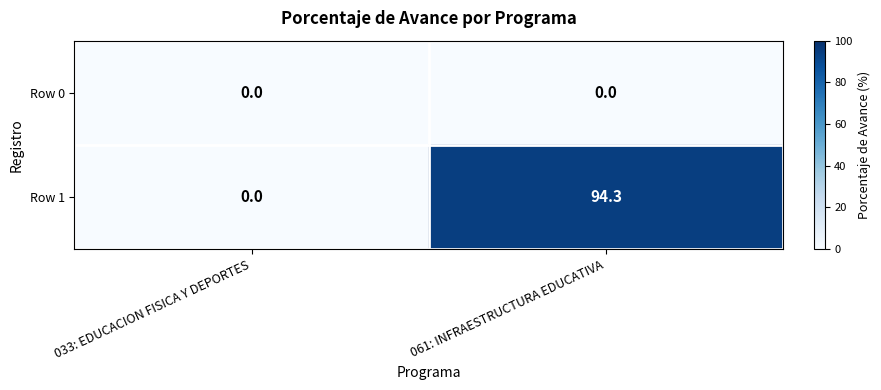

Which series has the widest spread of values?

Row 1